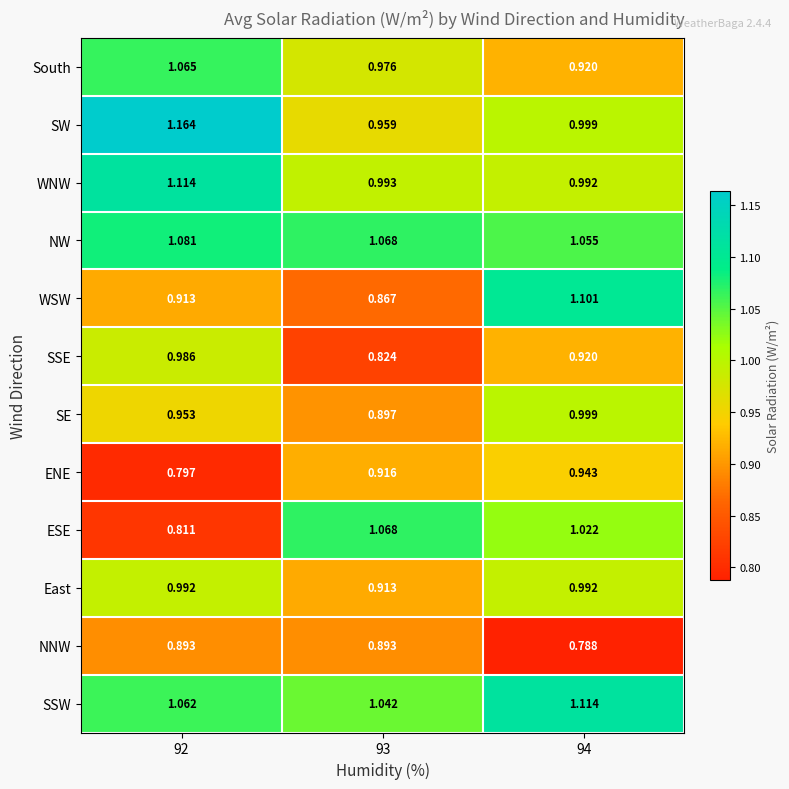

At 92, list the series in order from largest to smallest.

SW, WNW, NW, South, SSW, East, SSE, SE, WSW, NNW, ESE, ENE